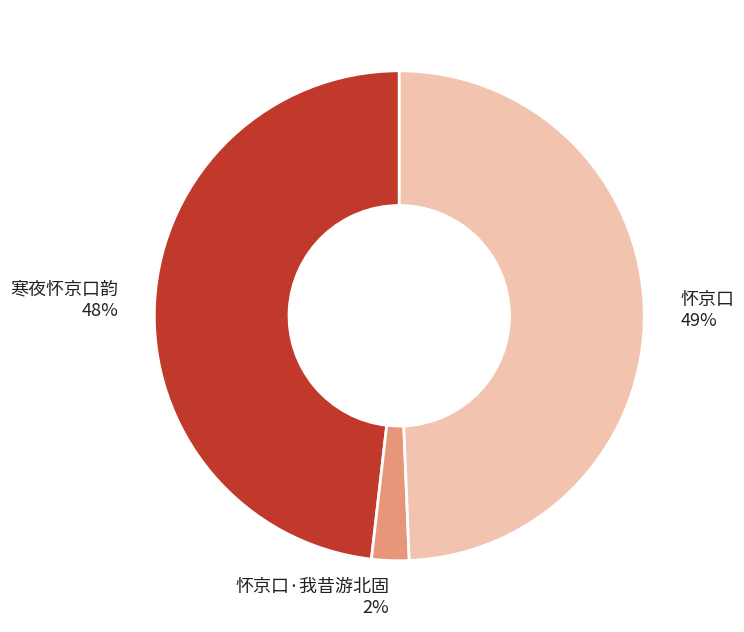

How many slices are in this pie chart?

3